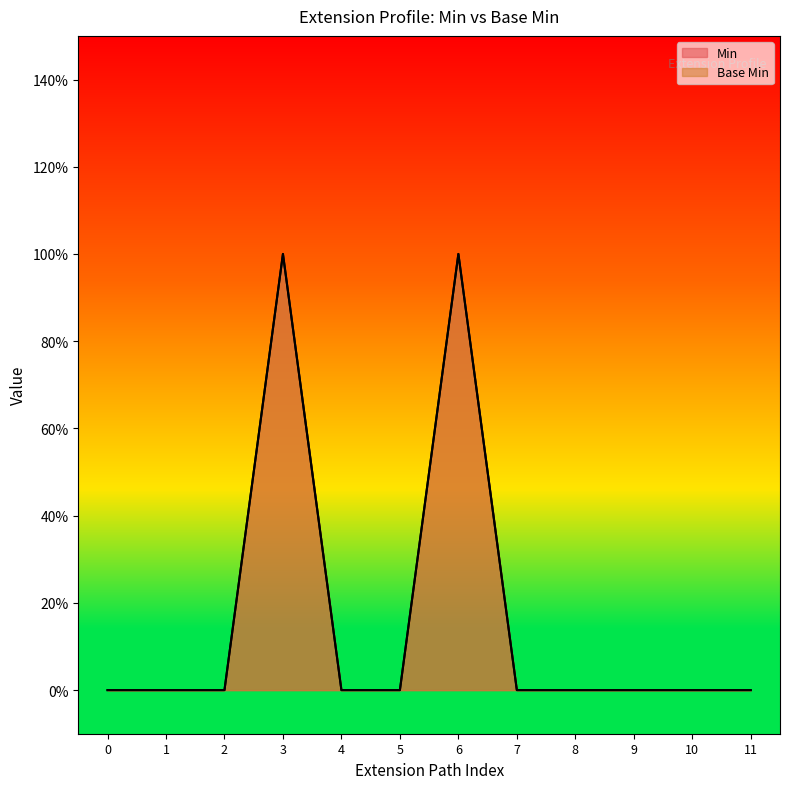

Reading left to right, extract all data points from this chart.

Base Min: 0=0	1=0	2=0	3=1	4=0	5=0	6=1	7=0	8=0	9=0	10=0	11=0
Min: 0=0	1=0	2=0	3=1	4=0	5=0	6=1	7=0	8=0	9=0	10=0	11=0